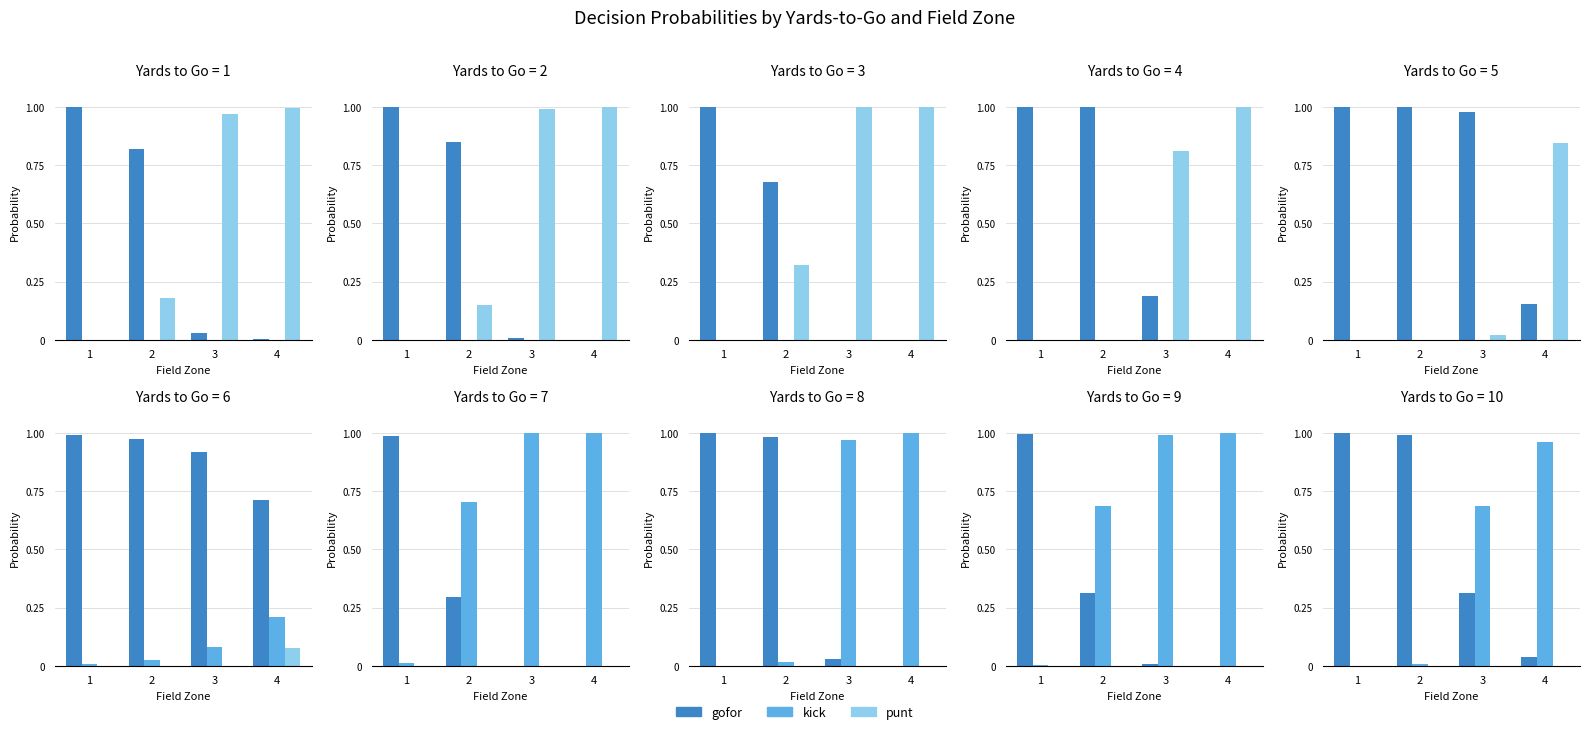

Which series has the largest total across all categories?

gofor